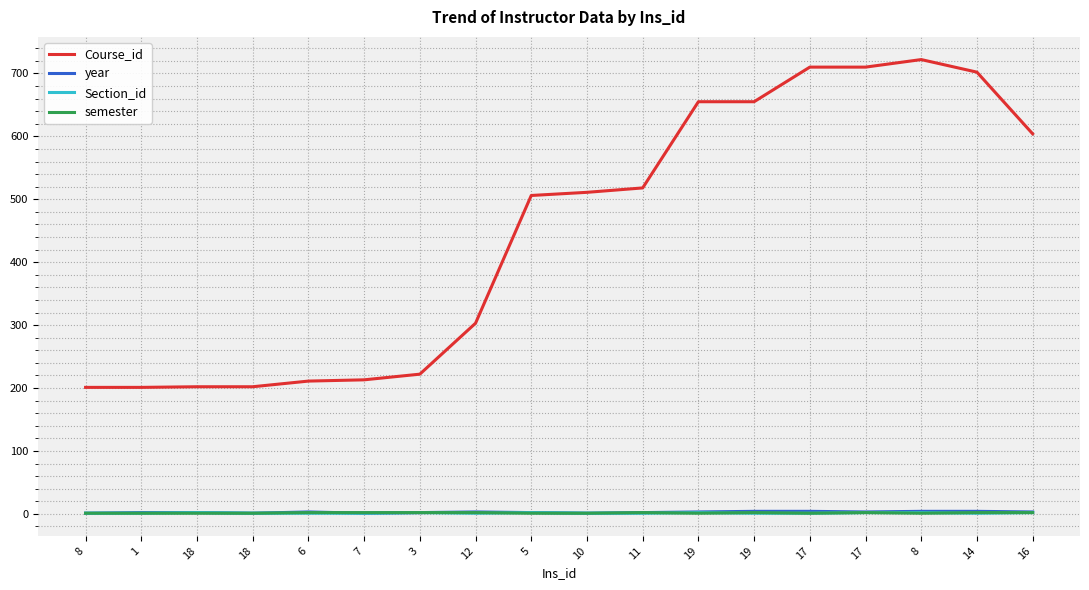

At how many categories does at least one series exceed 515?

8